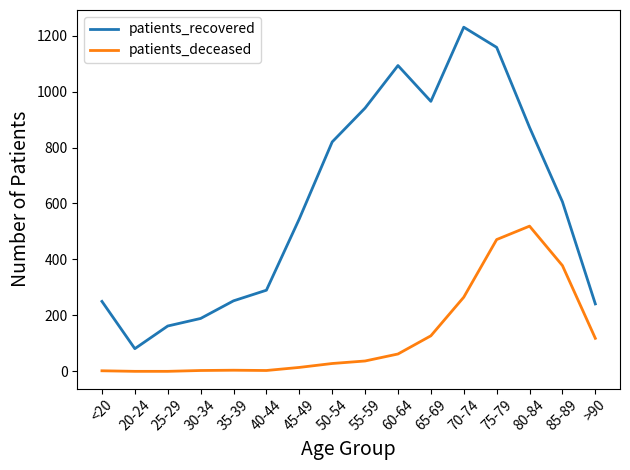

Is the value of patients_recovered at 65-69 greater than the value of patients_deceased at 25-29?

Yes